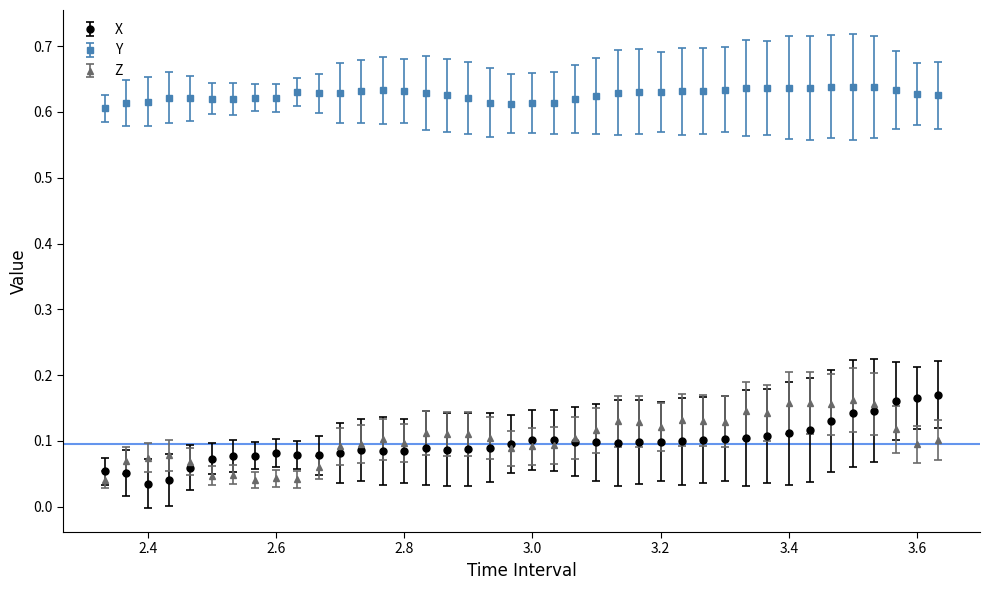

At how many categories does at least one series exceed 0?

40